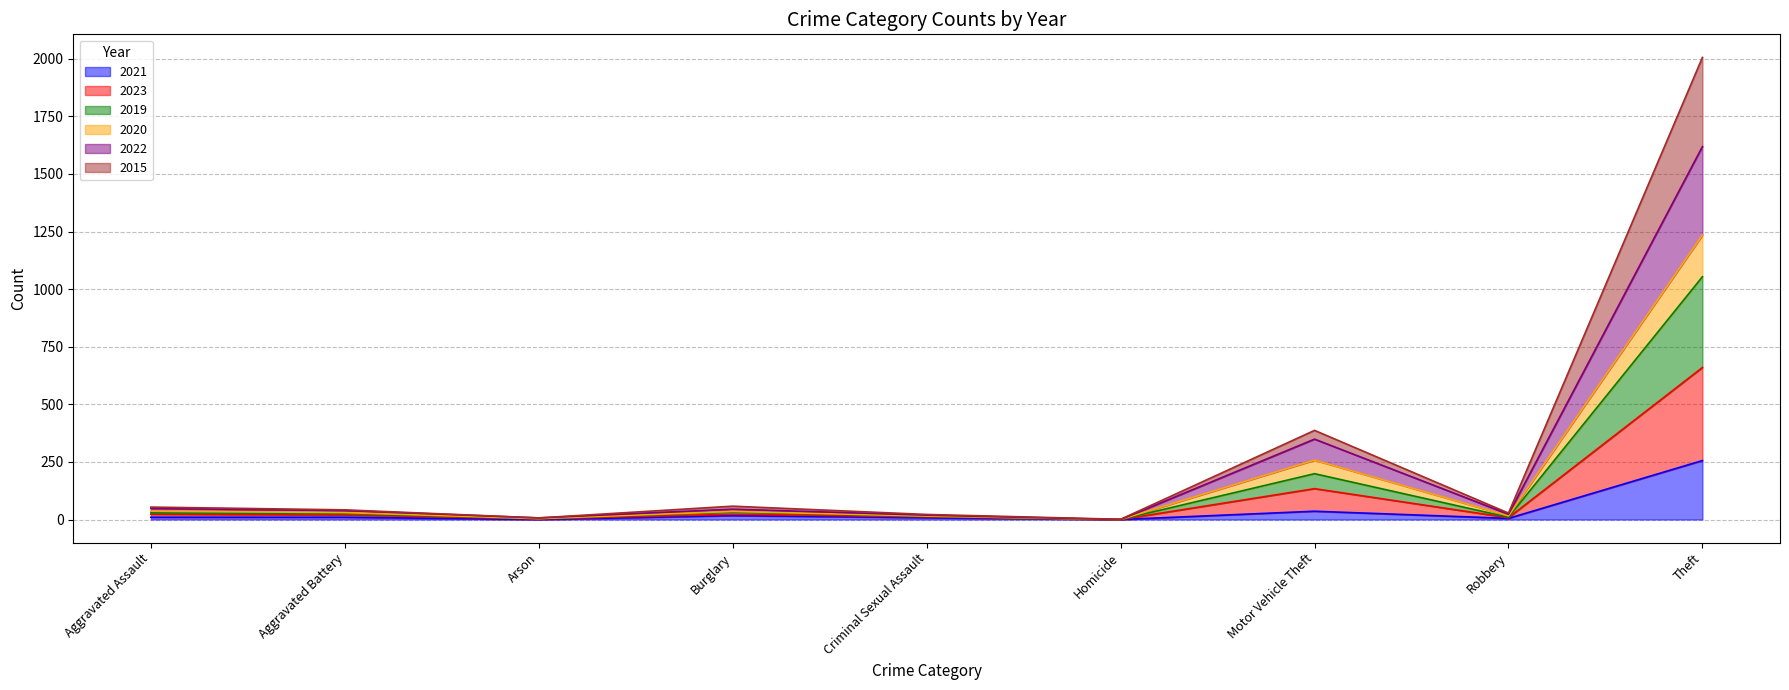

Which series has the widest spread of values?

2015